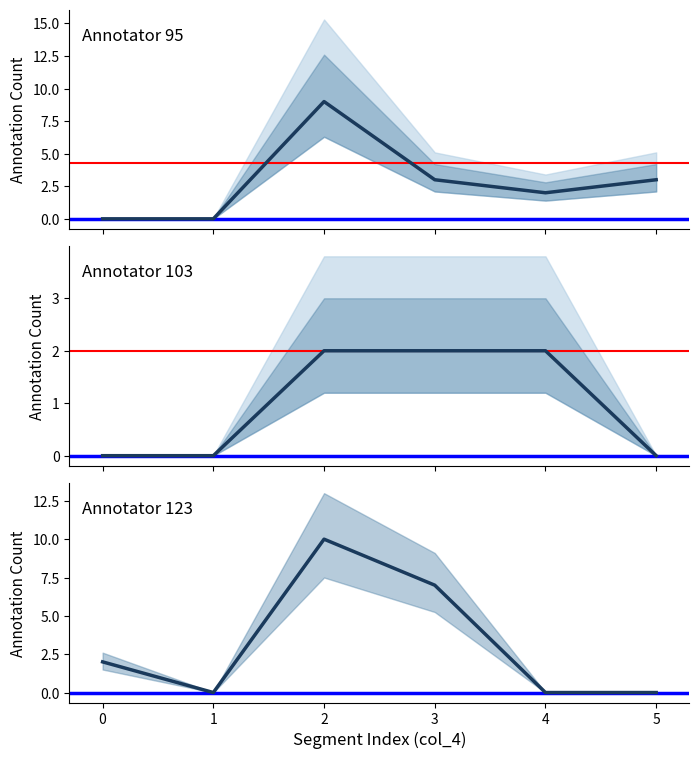

Between 3 and 4, which is larger?

3